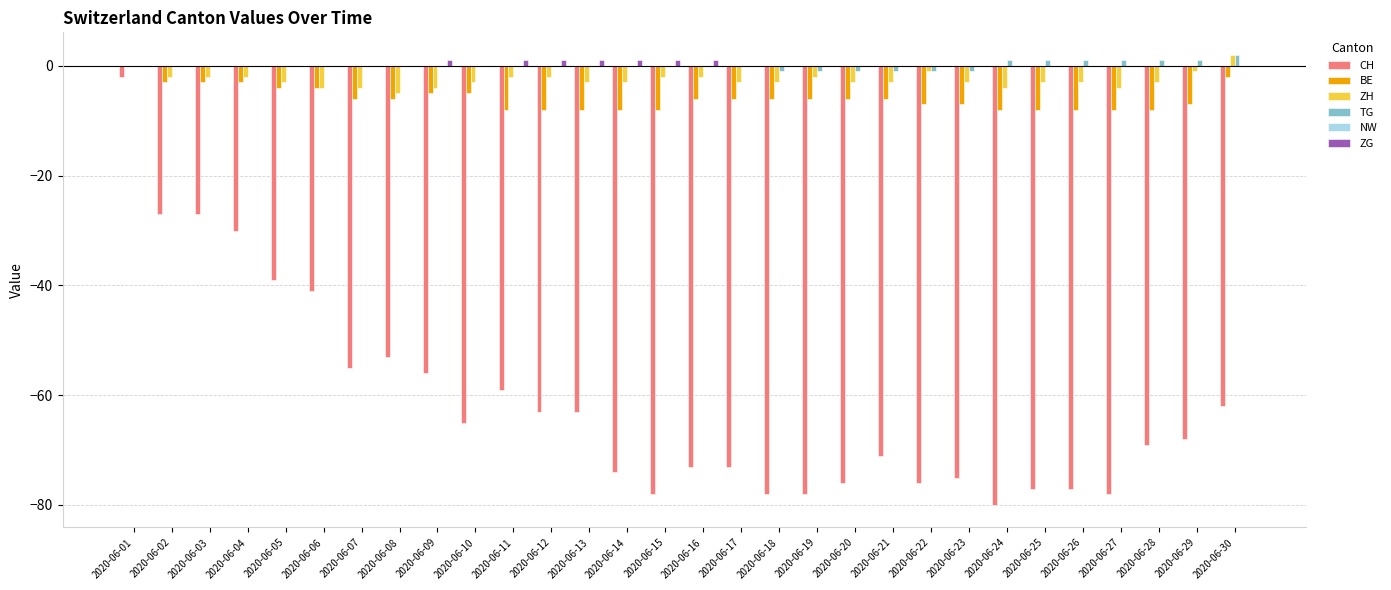

Which series changed the most between 2020-06-13 and 2020-06-14?

CH